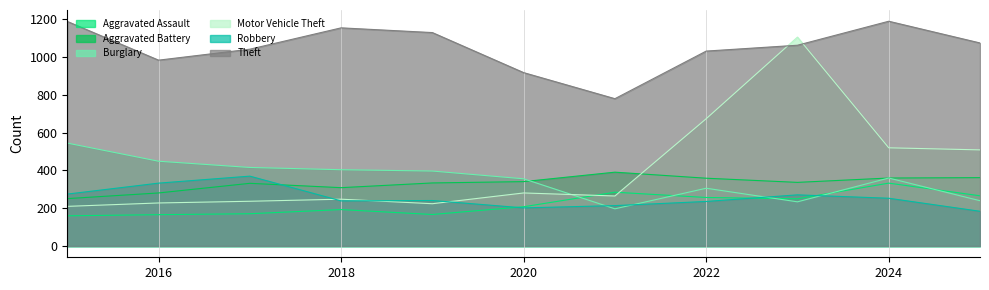

What is the minimum value for Theft?

780